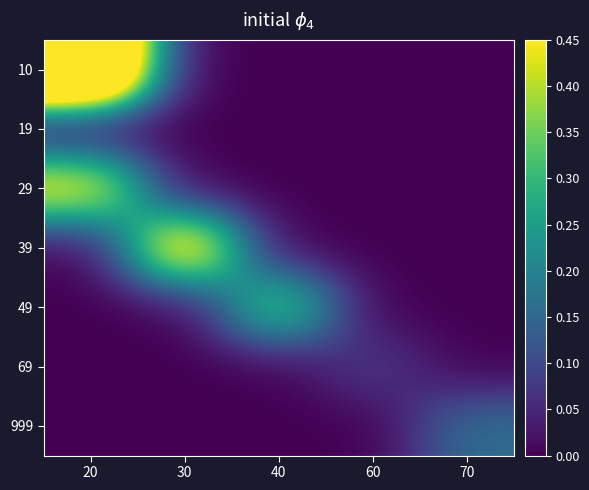

Reading left to right, transcribe all the data shown in this chart.

10: 20=1.0	30=0.0	40=0.0	60=0.0	70=0.0
19: 20=0.0	30=0.0	40=0.0	60=0.0	70=0.0
29: 20=0.5	30=0.0	40=0.0	60=0.0	70=0.0
39: 20=0.0	30=0.6	40=0.0	60=0.0	70=0.0
49: 20=0.0	30=0.0	40=0.4	60=0.0	70=0.0
69: 20=0.0	30=0.0	40=0.0	60=0.1	70=0.0
999: 20=0.0	30=0.0	40=0.0	60=0.0	70=0.2